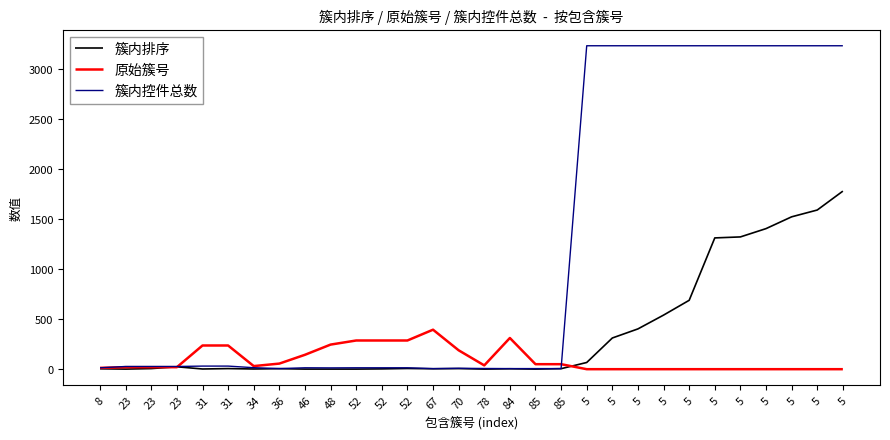

Is the value of 原始簇号 at 70 greater than the value of 簇内控件总数 at 46?

Yes